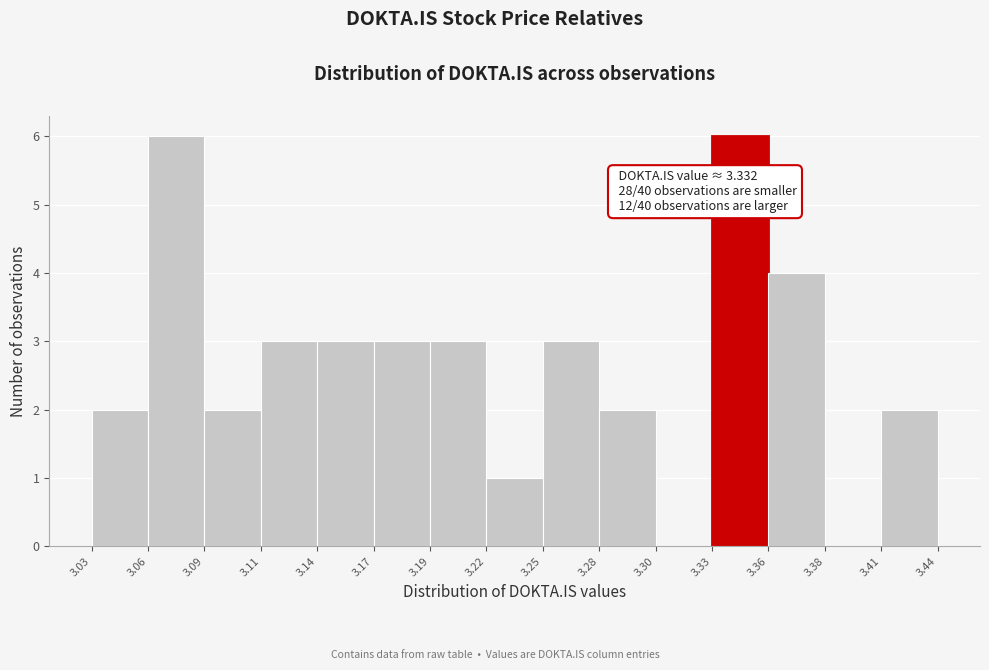

Reading right to left, list all the values displayed in this chart.

3.41=2	3.38=0	3.36=4	3.33=6	3.30=0	3.28=2	3.25=3	3.22=1	3.19=3	3.17=3	3.14=3	3.11=3	3.09=2	3.06=6	3.03=2